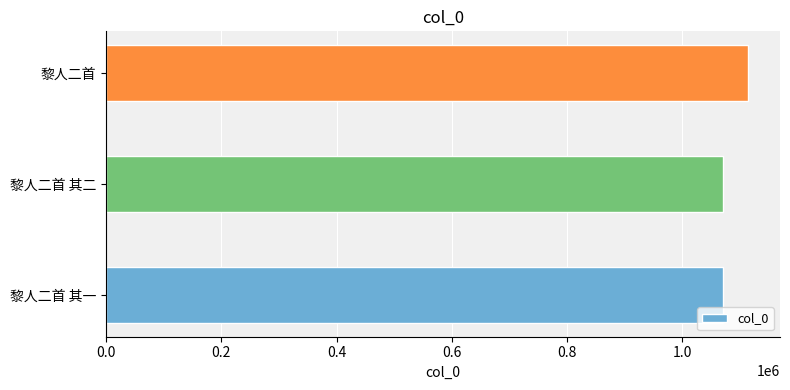

What is the ratio of the value at 黎人二首 to the value at 黎人二首 其一?

1.0